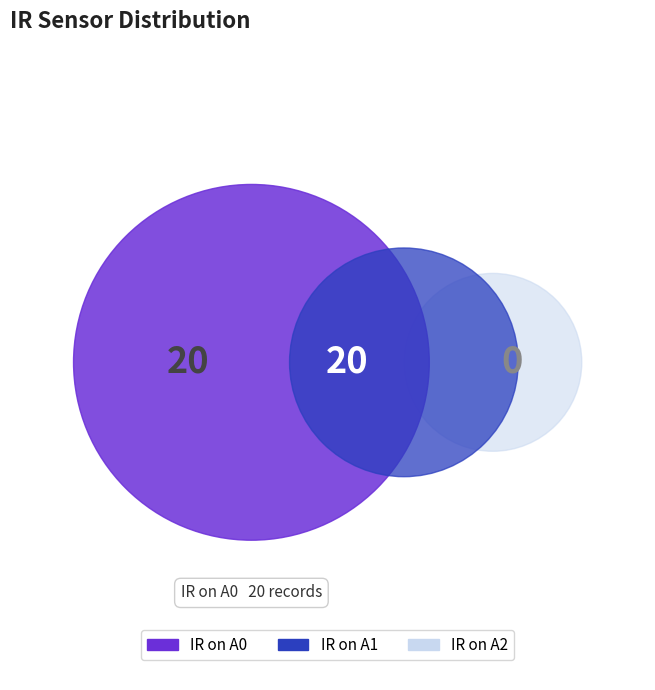

Between 19 and 31, which series saw the biggest shift?

IR on A1